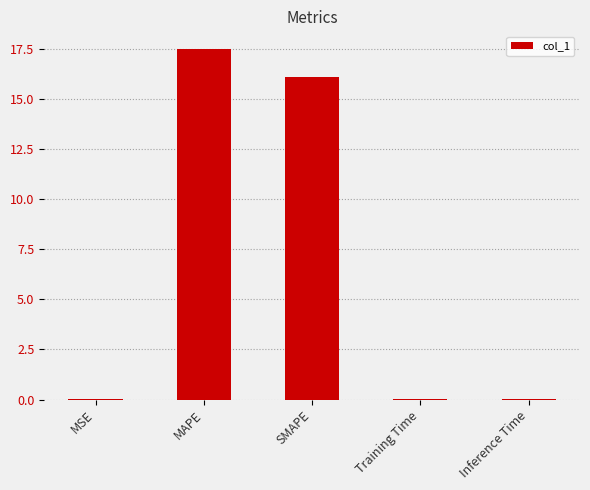

How many categories are shown in the chart?

5